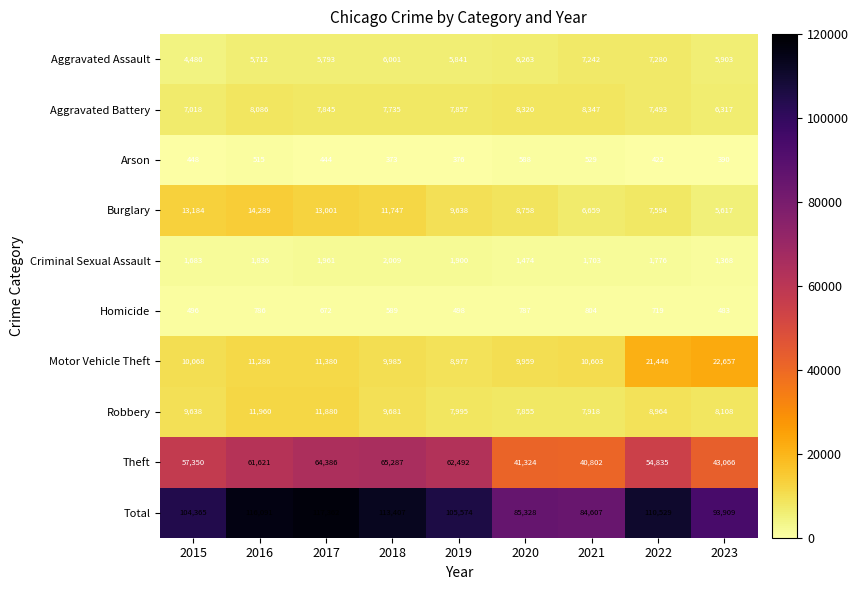

Rank the categories by Aggravated Battery value from highest to lowest.

2021, 2020, 2016, 2019, 2017, 2018, 2022, 2015, 2023